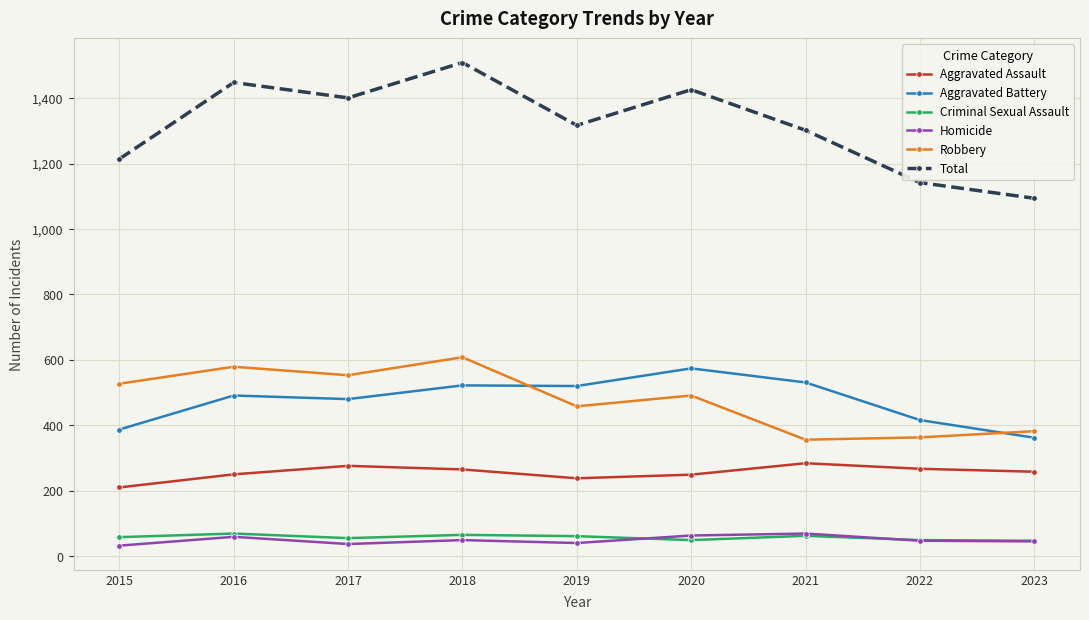

At which category does the chart reach its peak across all series?

2018